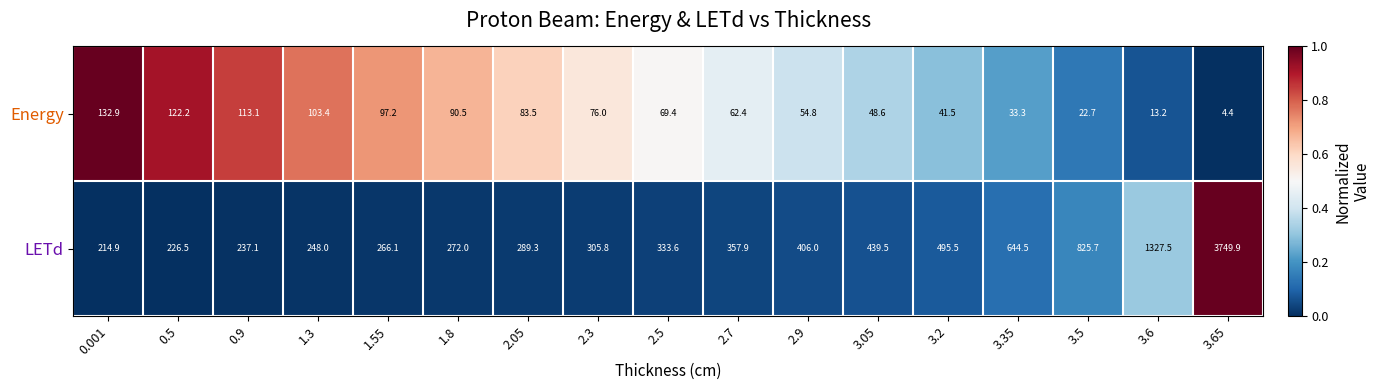

Is the value of LETd at 2.9 greater than the value of Energy at 3.6?

Yes